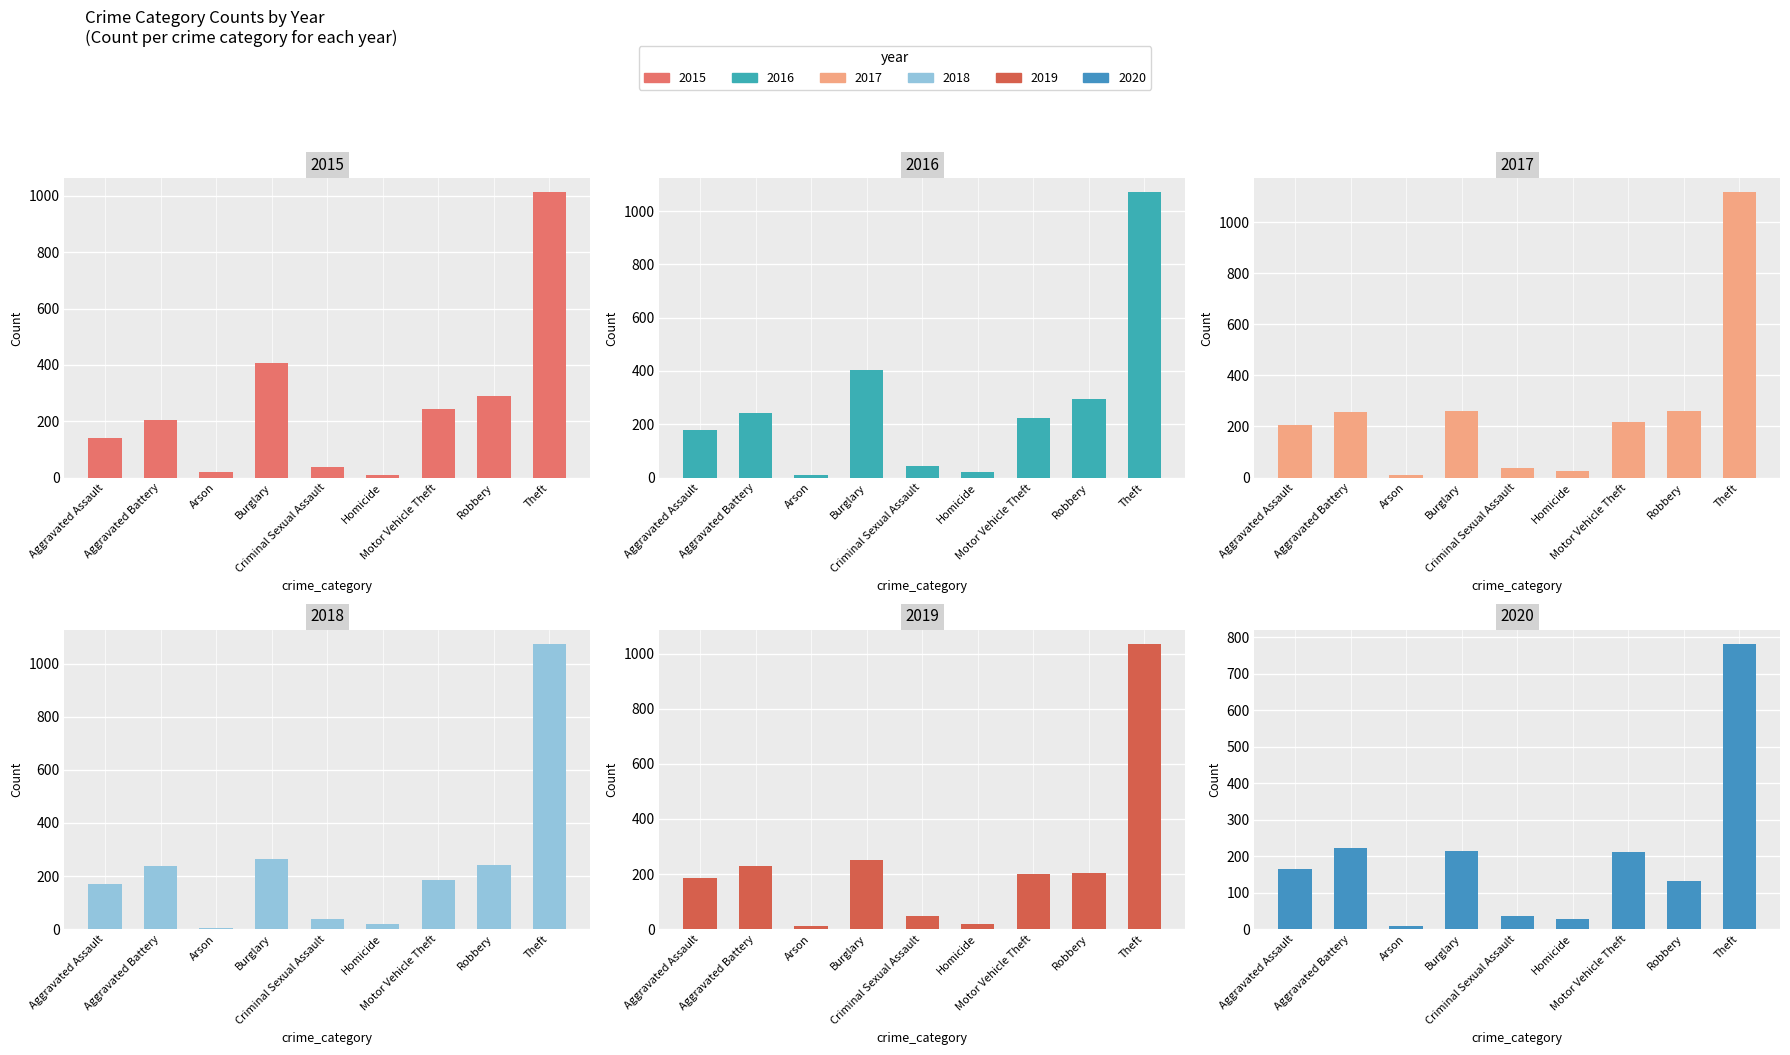

What is the difference between the highest and lowest values at Criminal Sexual Assault?

12